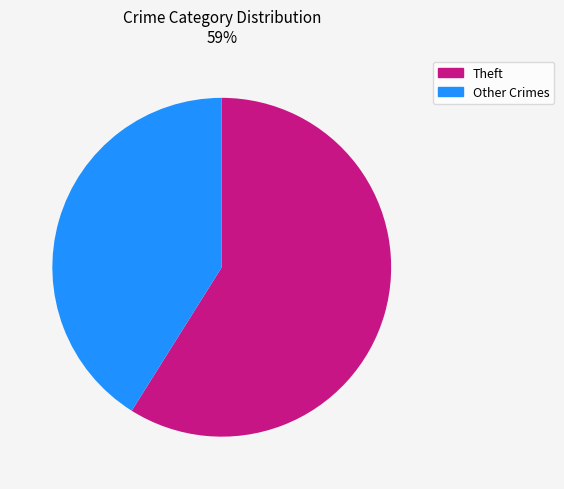

Which slice is the largest?

Theft